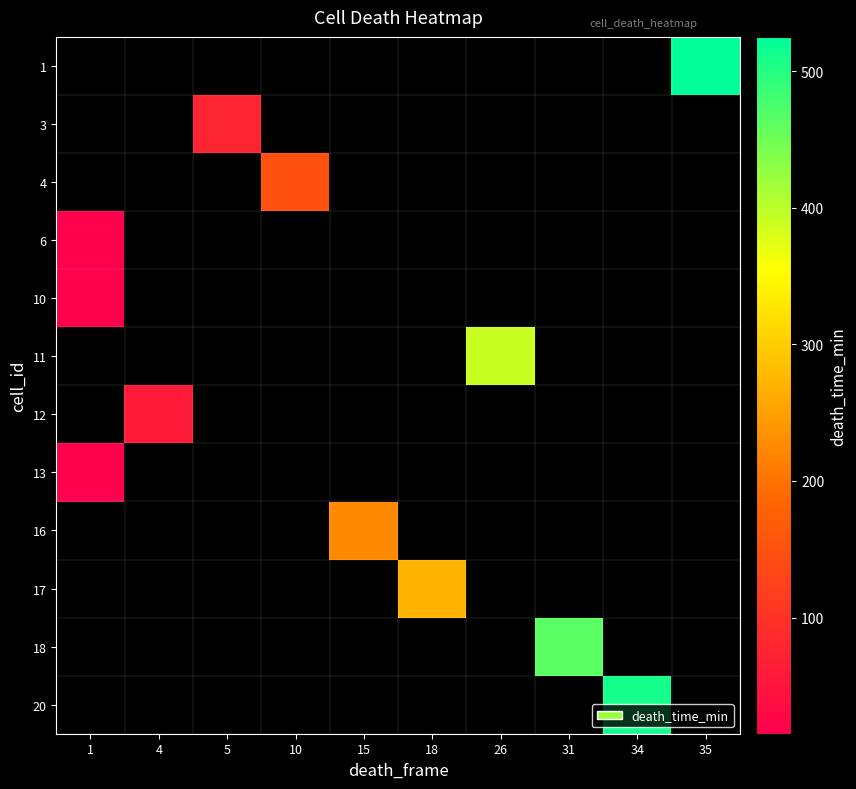

At 15, list the series in order from largest to smallest.

1, 3, 4, 6, 10, 11, 12, 13, 16, 17, 18, 20